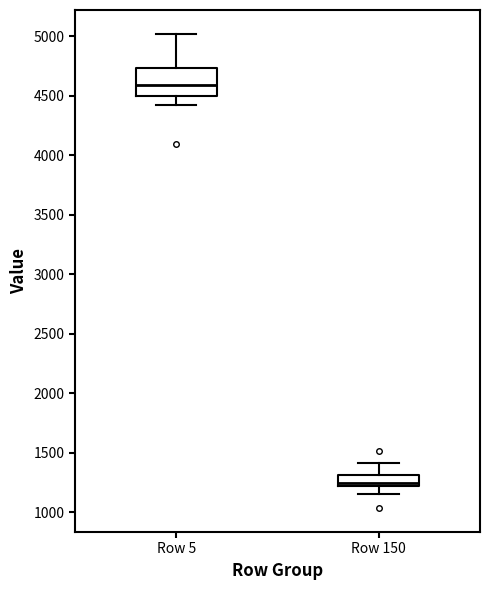

Which box has the lowest median line?

Row 150